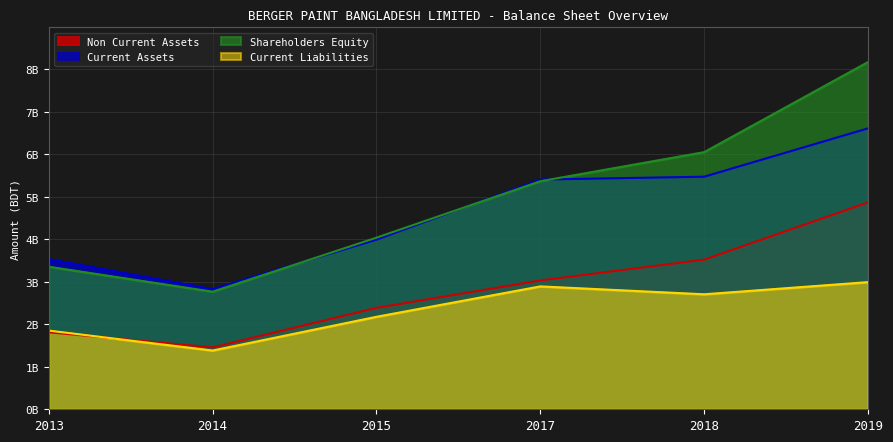

Between 2019 and 2014, which is larger?

2019